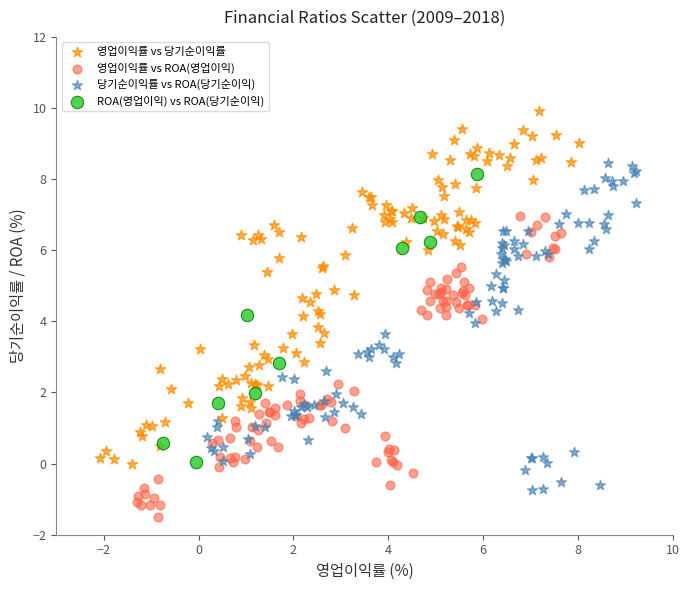

Which series reaches the maximum Y coordinate?

영업이익률 vs 당기순이익률